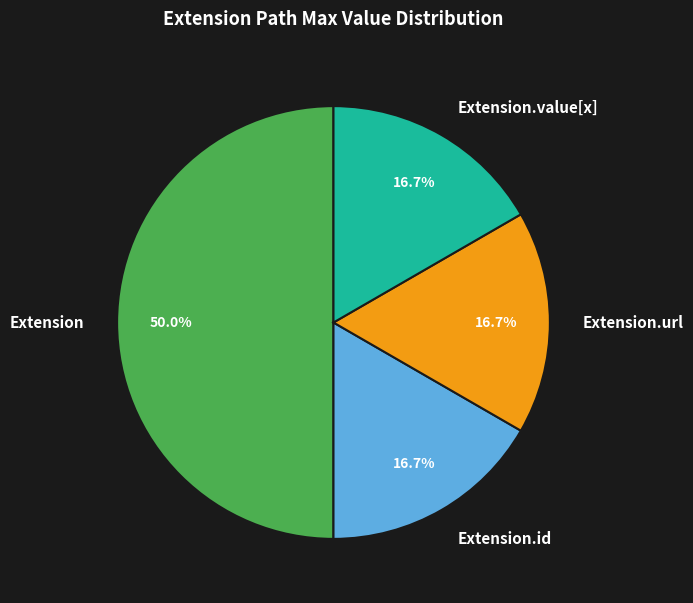

Is Extension.url the majority of the pie?

No